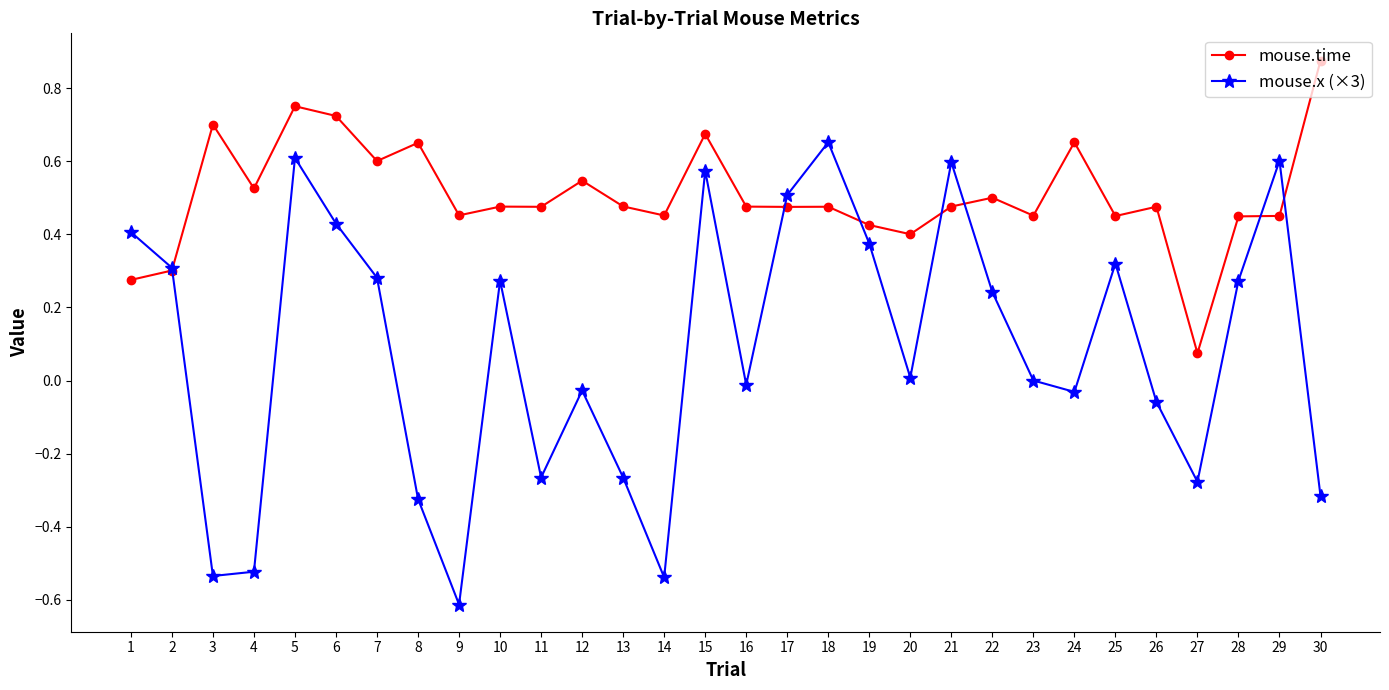

True or false: mouse.time has a value of 0.4 at 8.

False